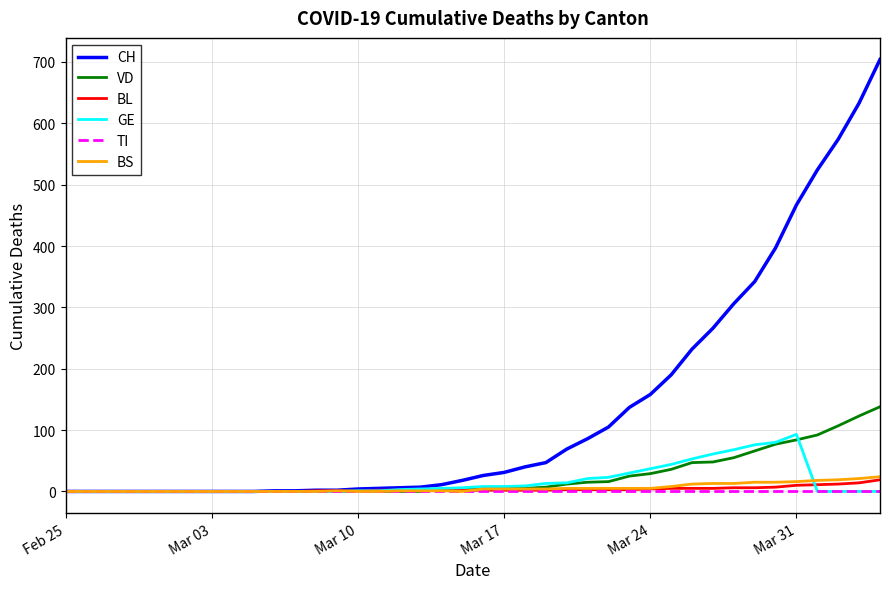

Which series has the largest total across all categories?

CH